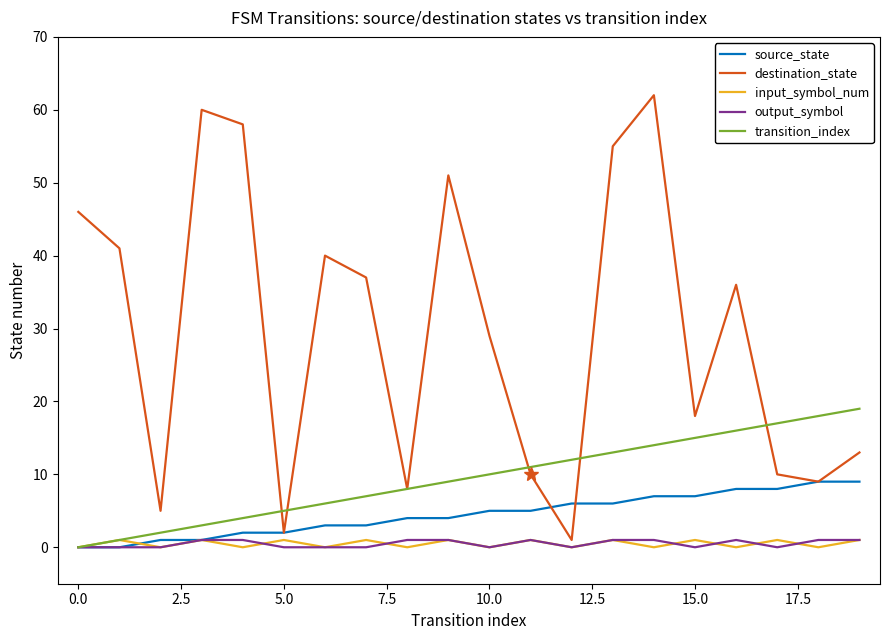

What is the greatest value displayed?

62